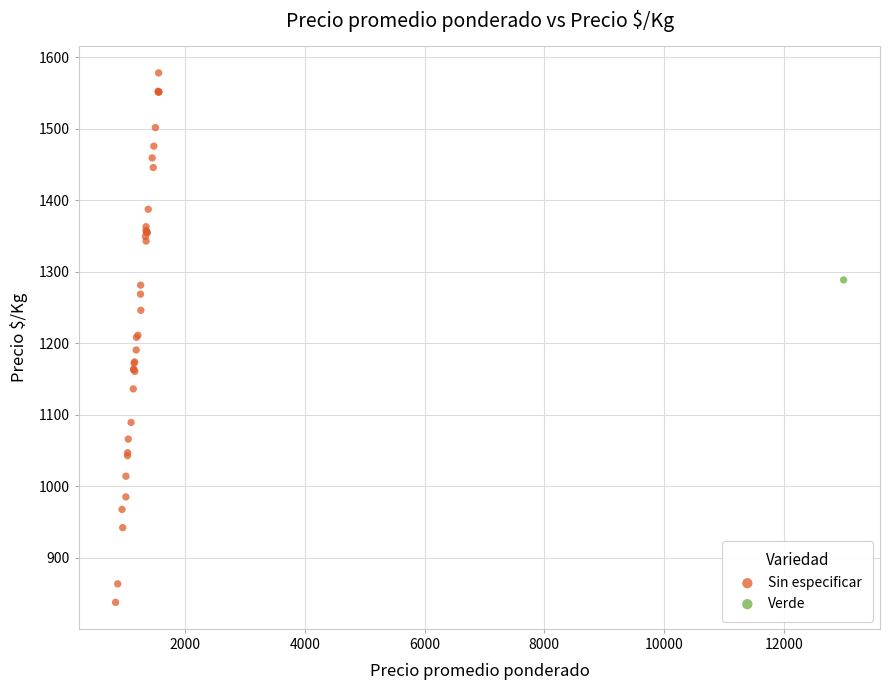

What are all the series names shown in the legend?

Sin especificar, Verde